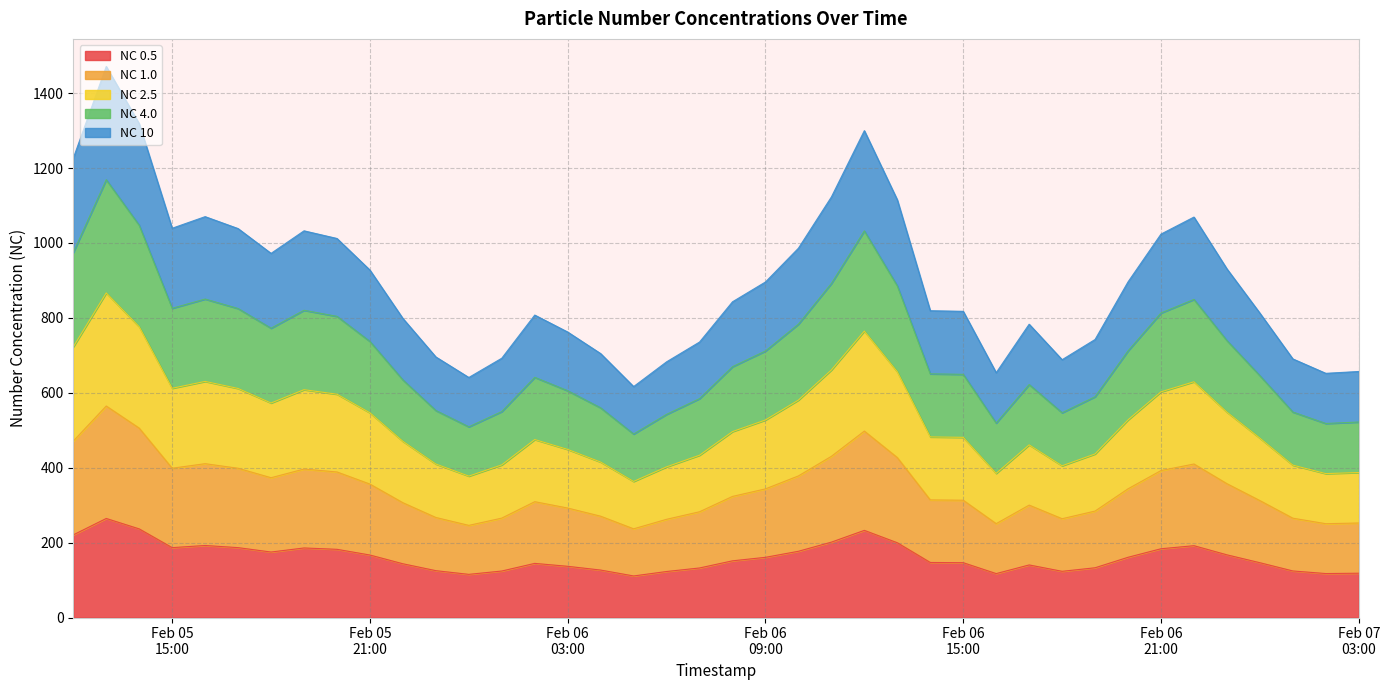

Between 2024-02-06 20:00 and 2024-02-06 23:00, which is larger?

2024-02-06 23:00